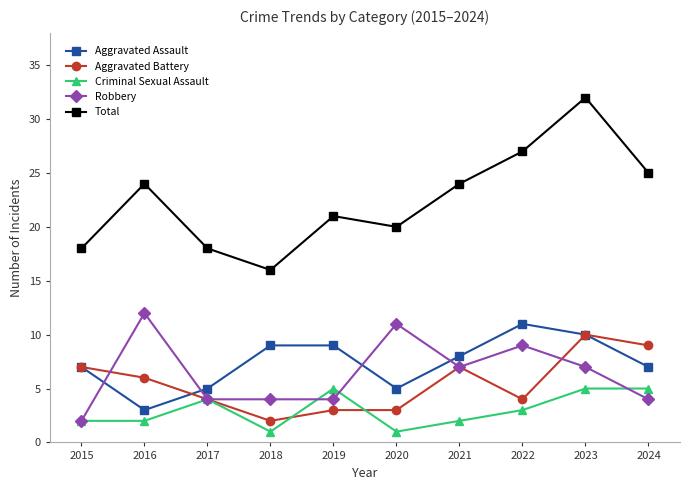

What value does the Aggravated Assault series have at 2018?

9